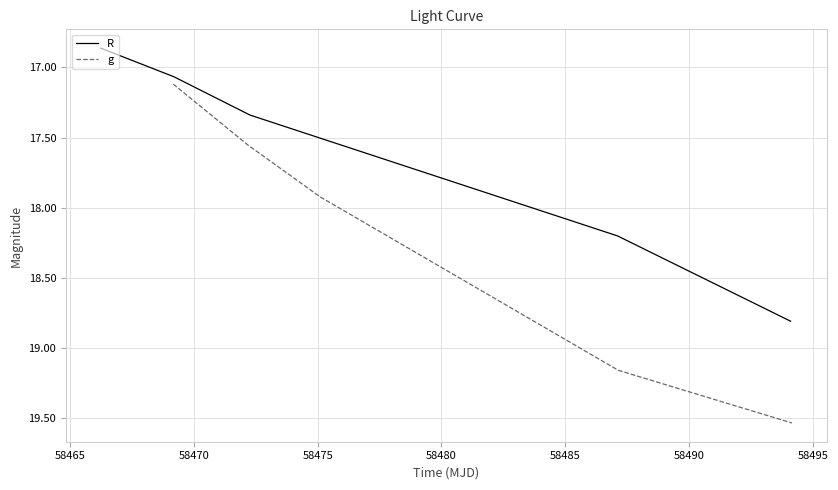

True or false: g has more than 1 points higher than both neighbors.

False